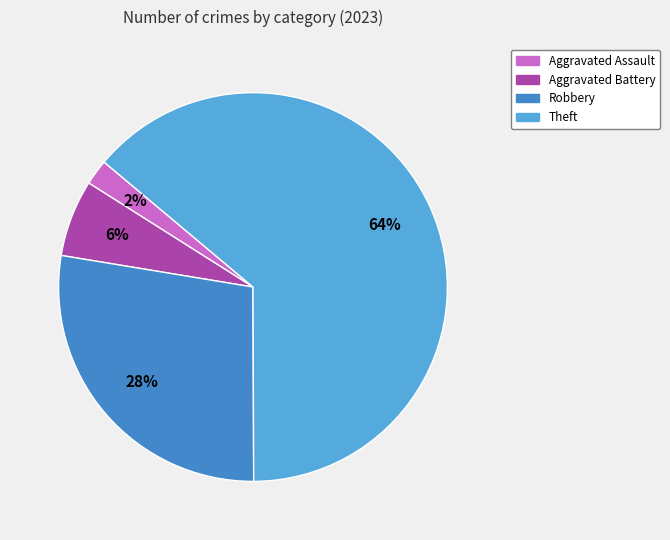

To the nearest percent, what is the difference between the largest and smallest slice percentages?

62%